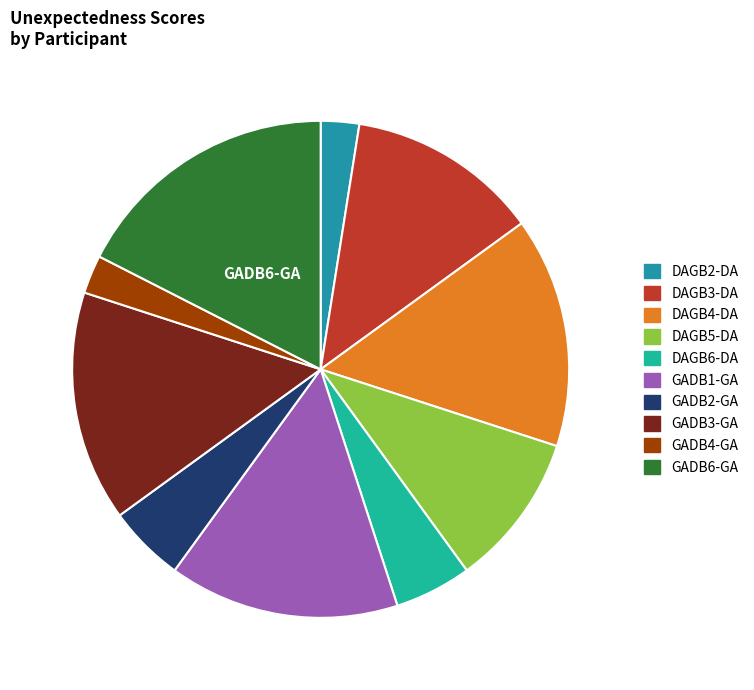

Between DAGB6-DA and GADB1-GA, which is larger?

GADB1-GA